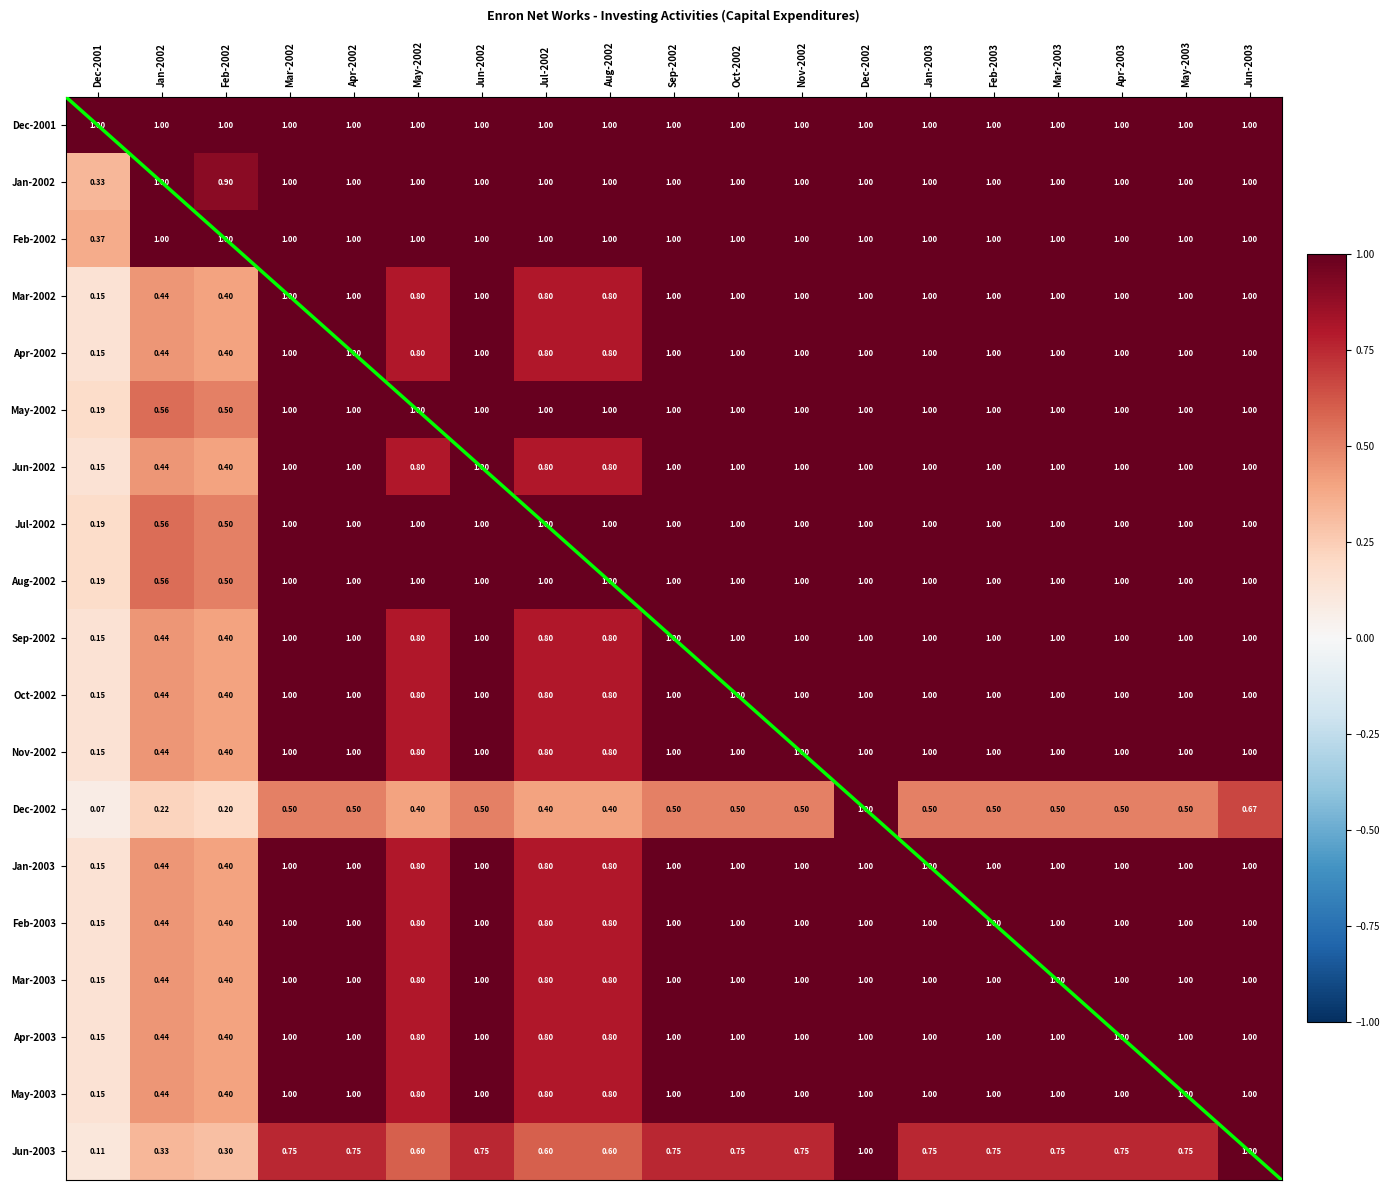

Which has a higher value, Dec-2001 or Sep-2002?

Dec-2001